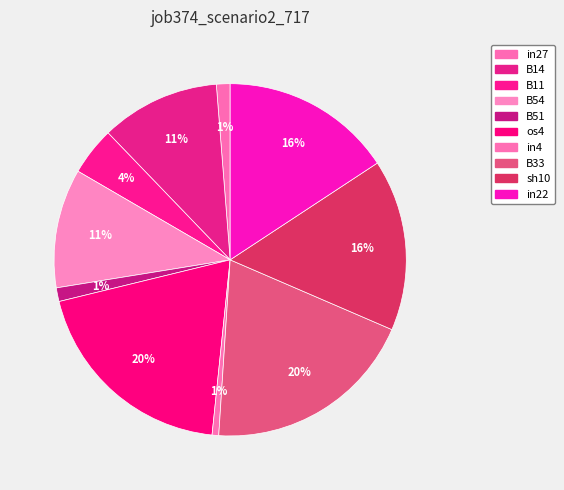

To the nearest percent, what is the combined percentage of B11 and in4?

5%